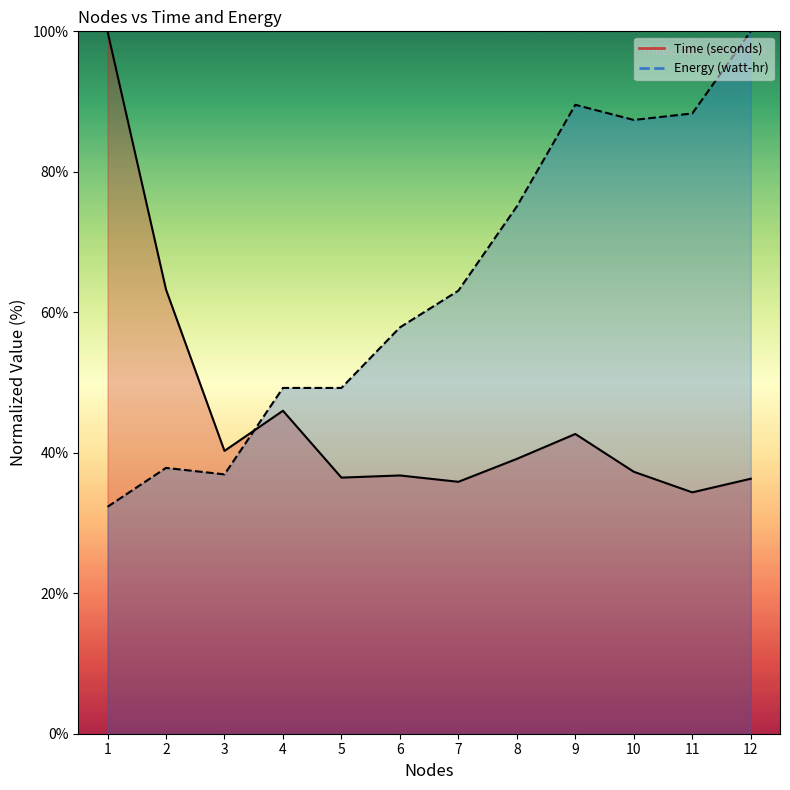

List the series in order of their peak value, highest first.

Time (seconds), Energy (watt-hr)